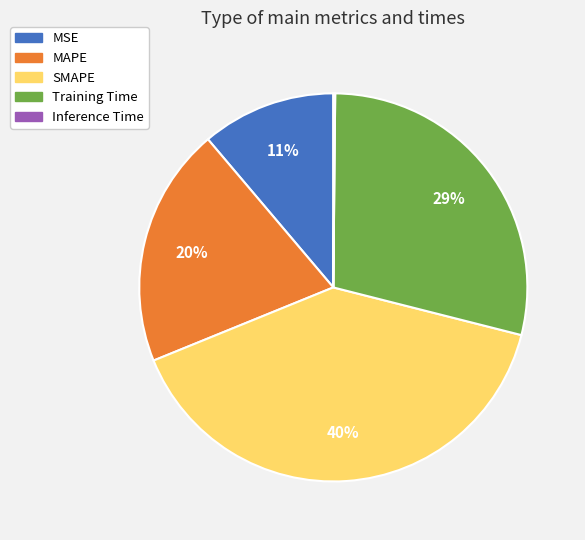

Between MAPE and Training Time, which is larger?

Training Time